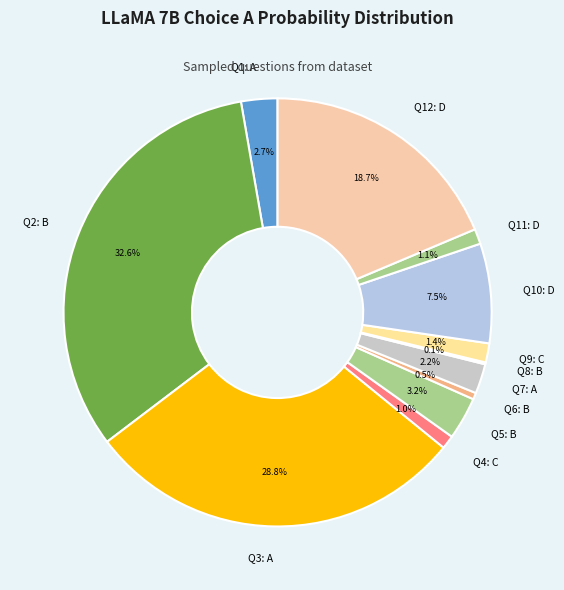

Is the sum of Q3: A and Q9: C greater than half?

No